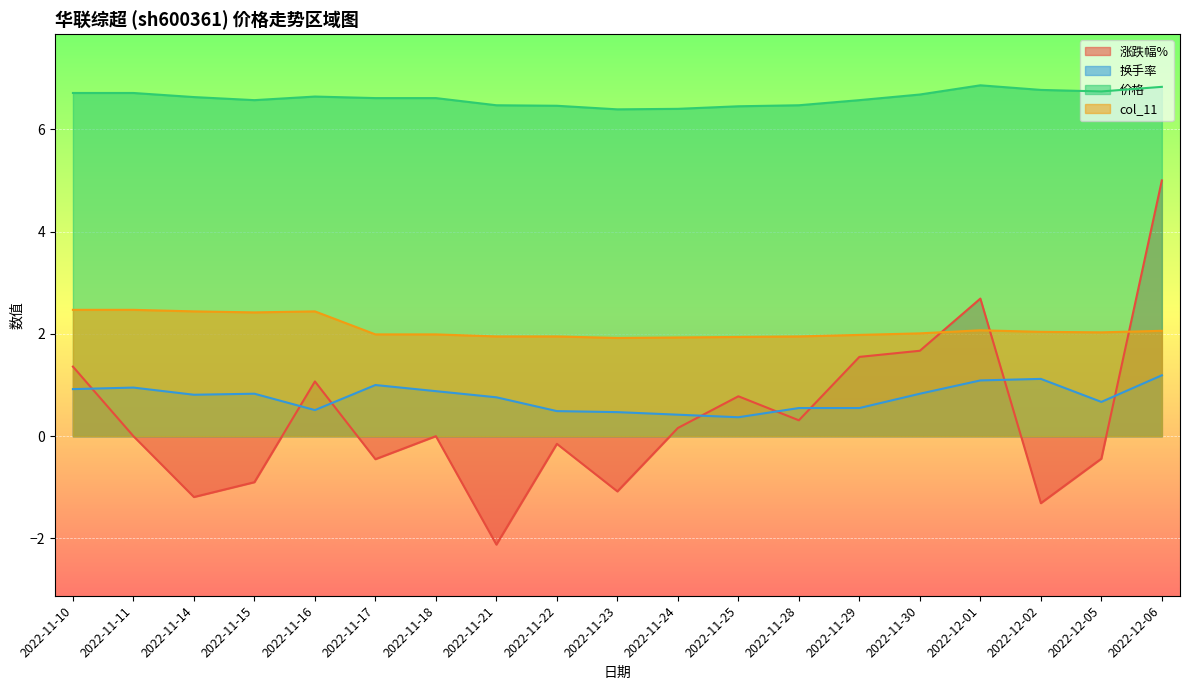

Which series has the largest range (max minus min)?

涨跌幅%